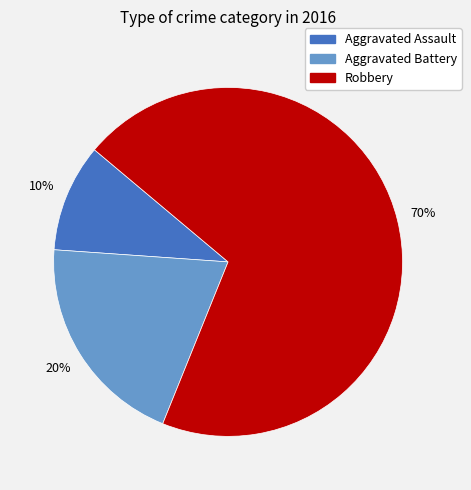

True or false: Aggravated Battery accounts for 20% of the total.

True